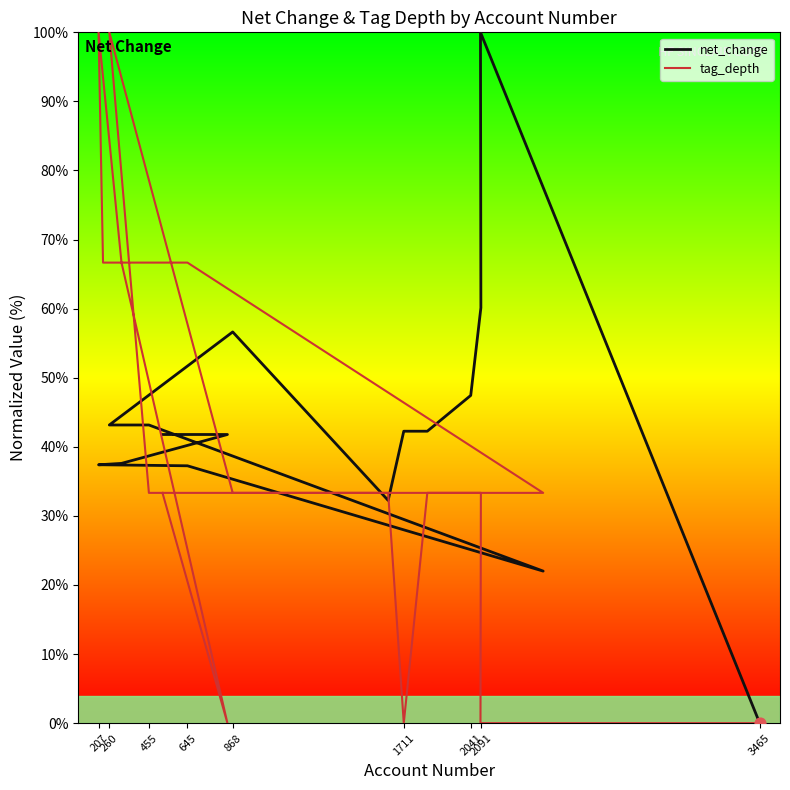

Is the value of tag_depth at 10 greater than the value of net_change at 455?

No